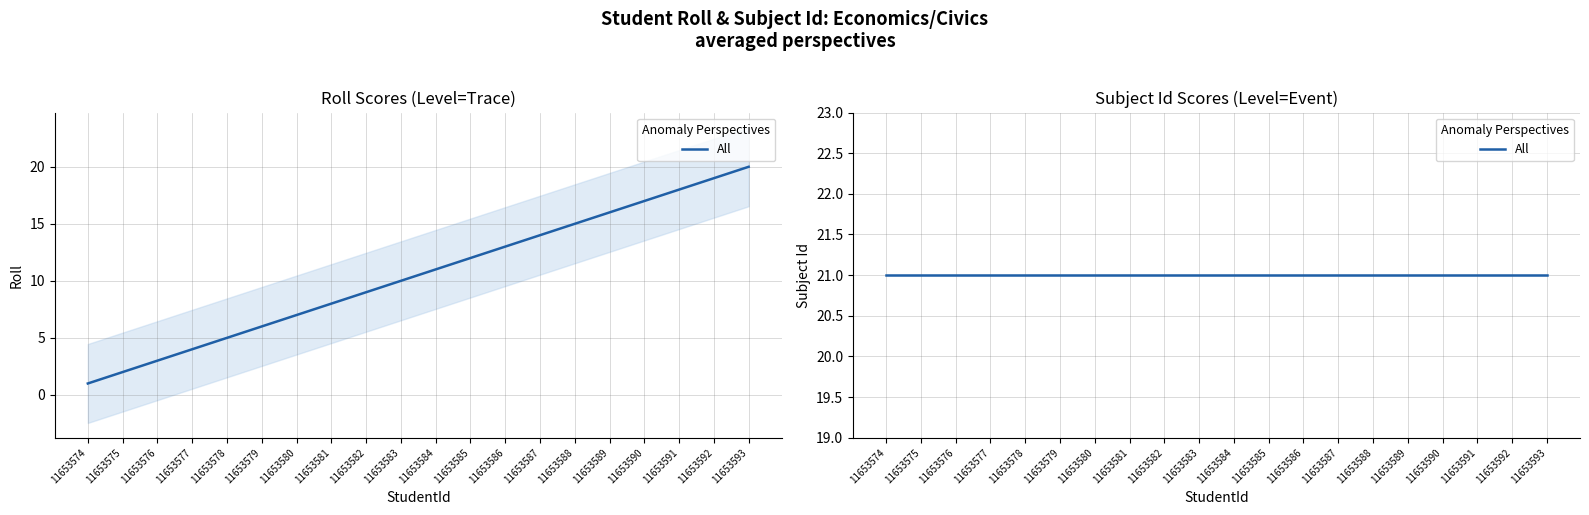

Rank the categories by value from lowest to highest.

11653574, 11653575, 11653576, 11653577, 11653578, 11653579, 11653580, 11653581, 11653582, 11653583, 11653584, 11653585, 11653586, 11653587, 11653588, 11653589, 11653590, 11653591, 11653592, 11653593